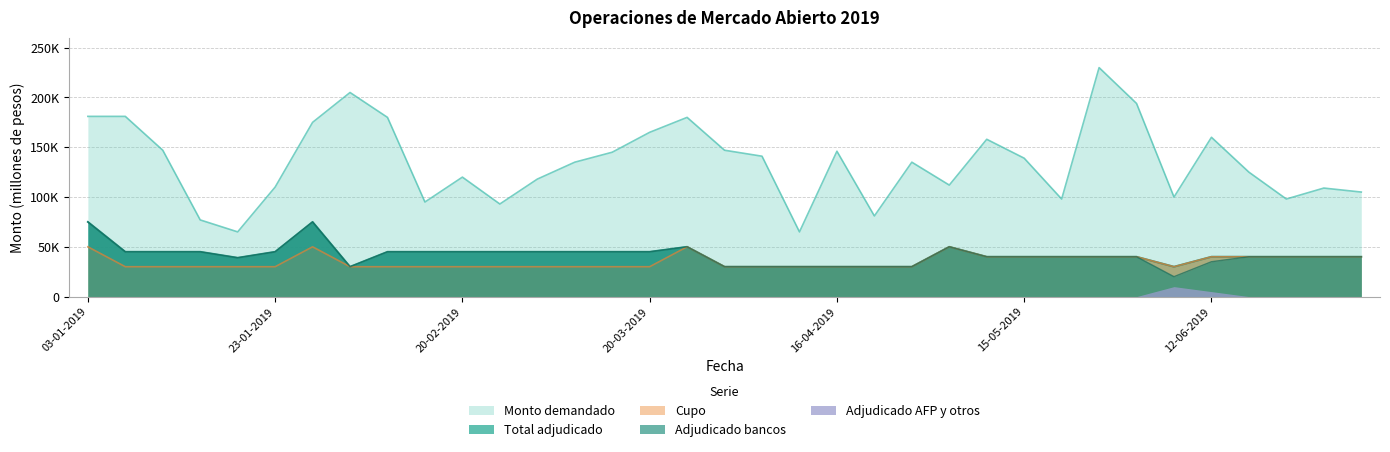

What is the highest value of the Monto demandado series?

230000